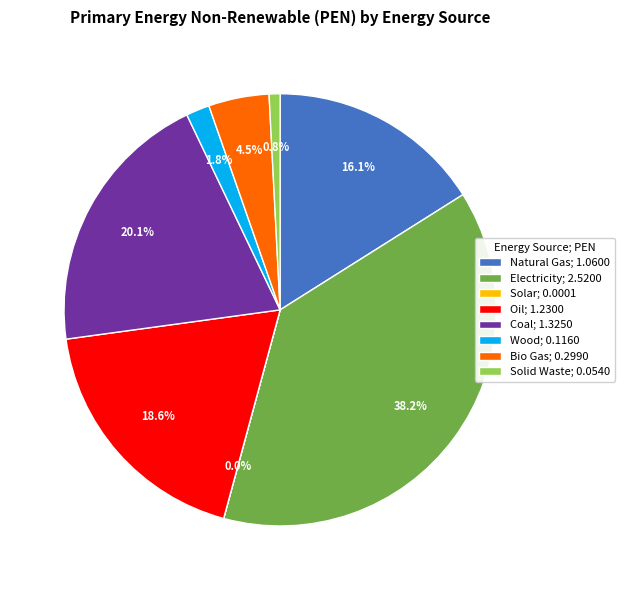

Does Coal; 1.3250 account for over 50% of the chart?

No